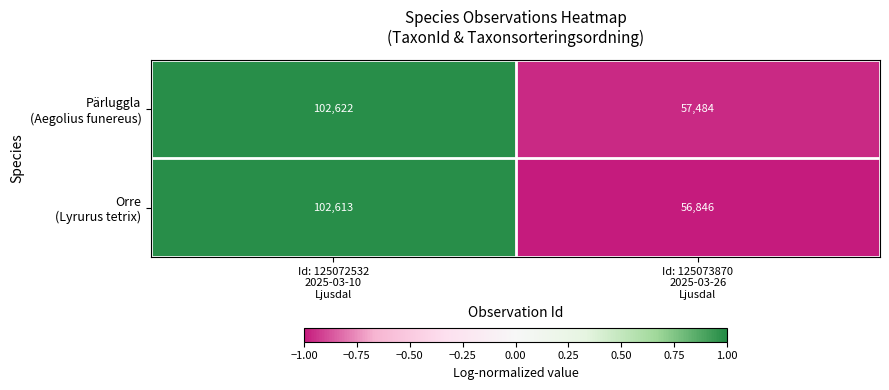

Count the number of categories in the chart.

2